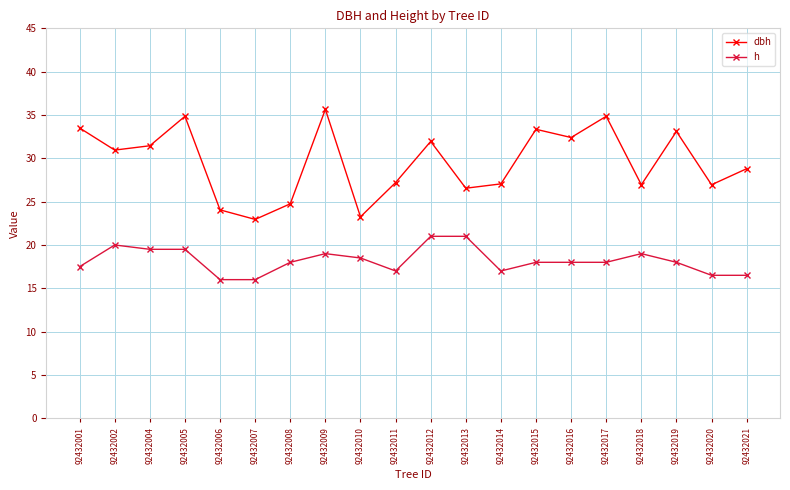

What is the smallest value displayed?

16.0